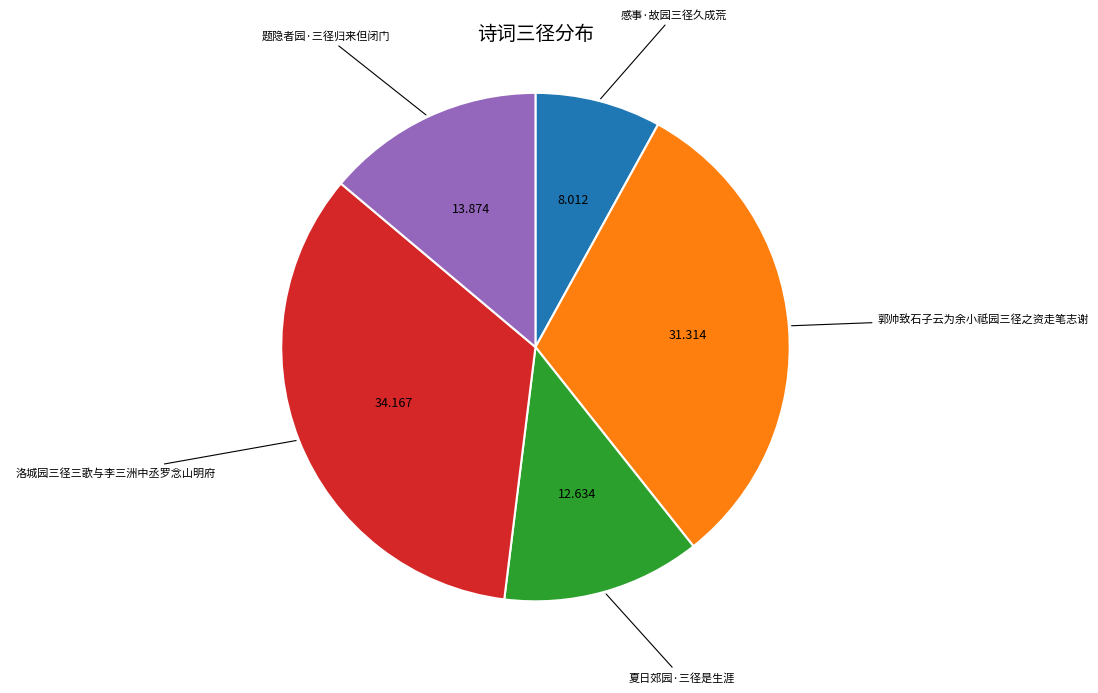

Is there a majority slice in this chart?

No